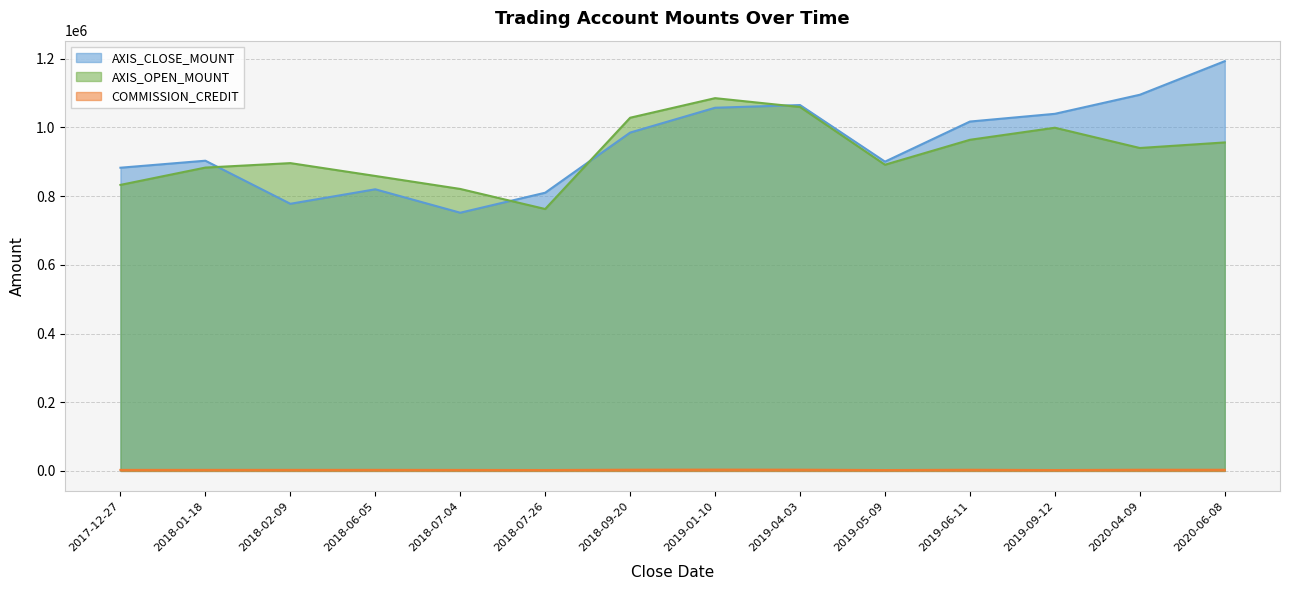

What is the average value of the COMMISSION_CREDIT series?

3091